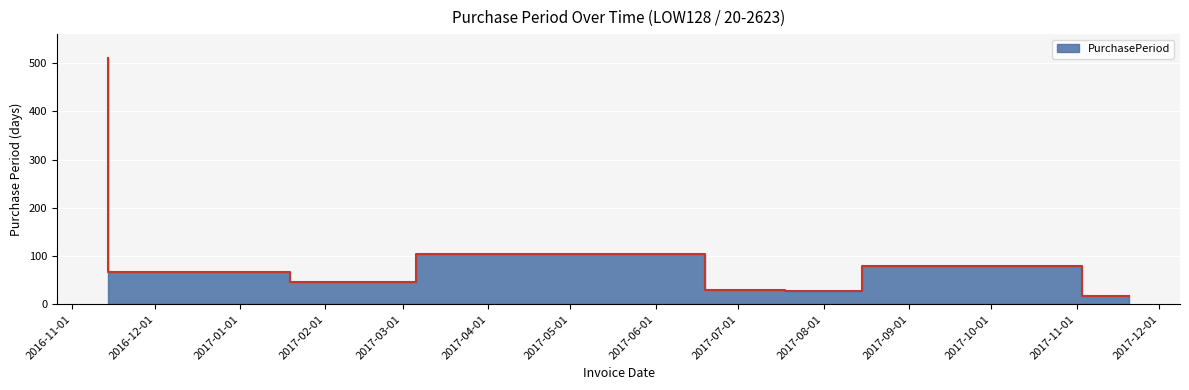

Approximately how many times larger is the value at 2017-11-20 compared to 2017-08-15?

0.6